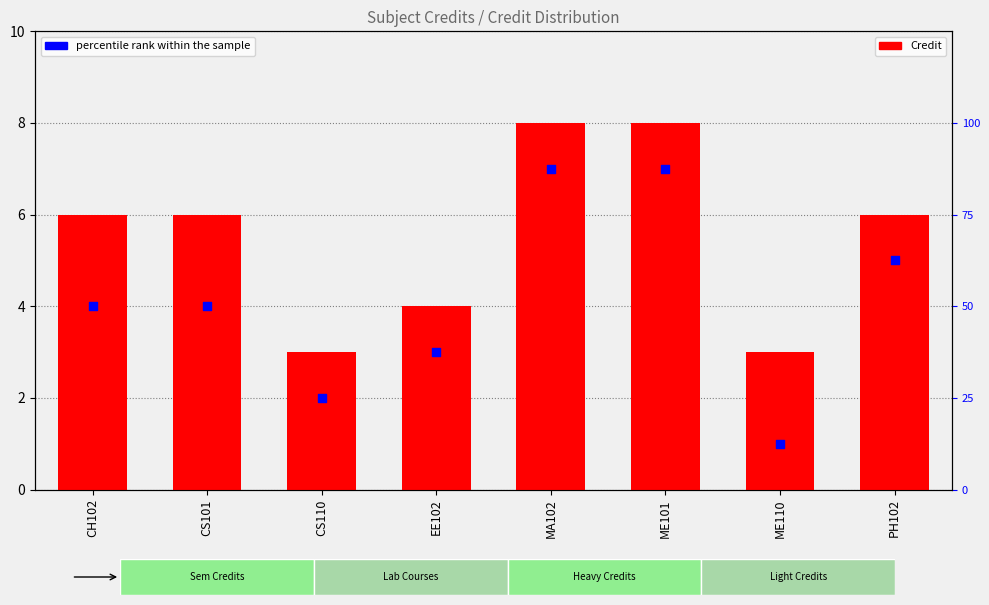

Is the value of Credit at EE102 greater than the value of percentile rank within the sample at CS101?

No